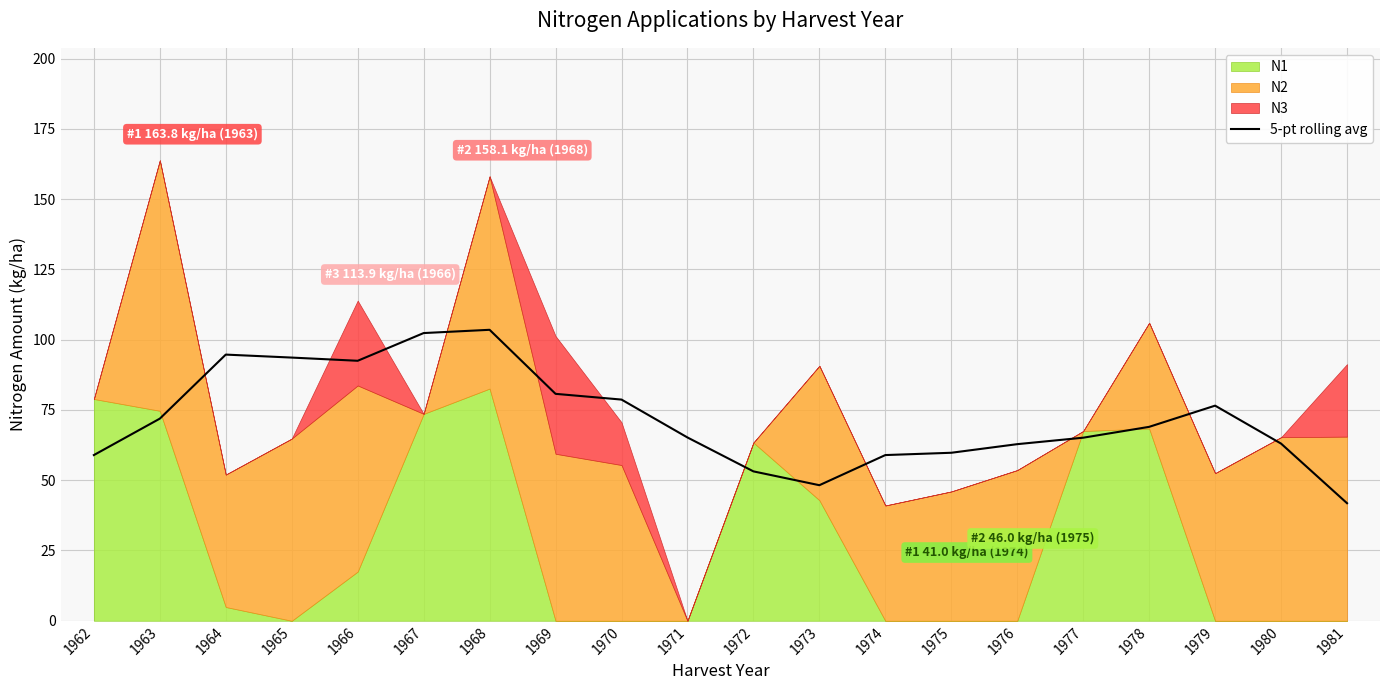

At which label does 5-pt rolling avg reach its minimum?

1981